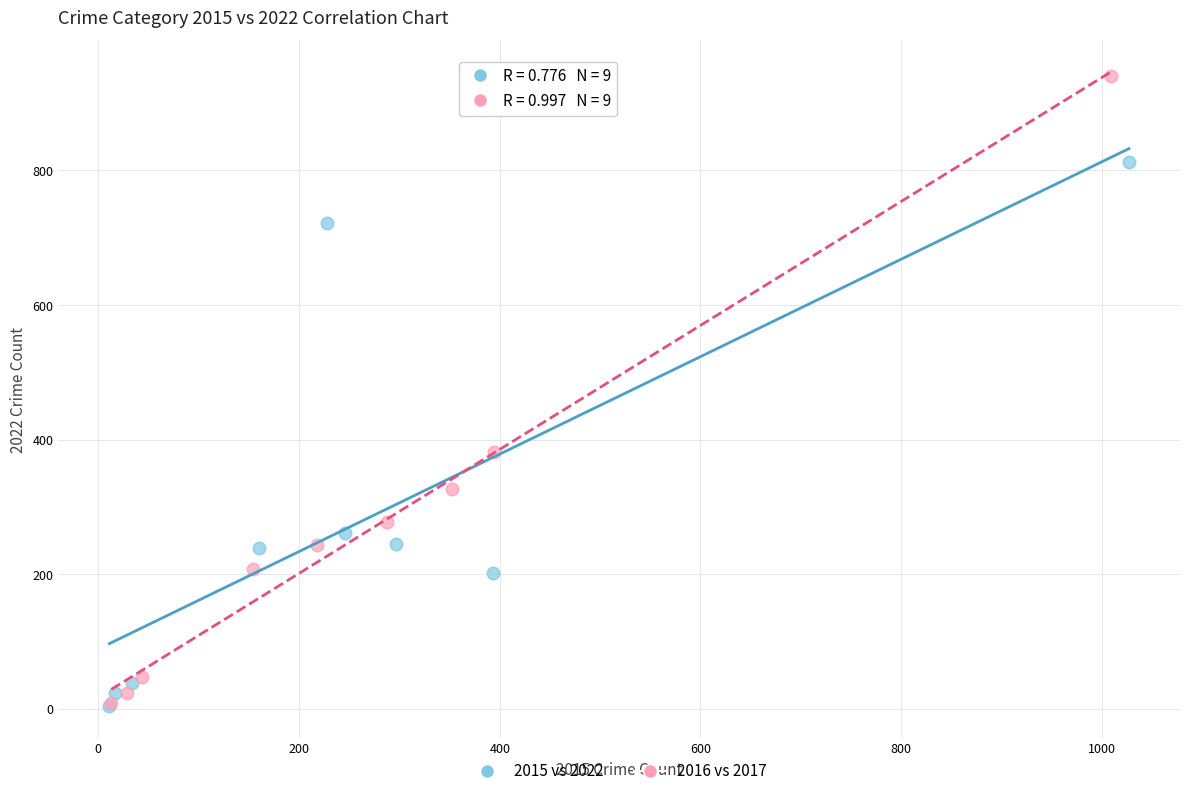

Which series reaches the maximum Y coordinate?

2016 vs 2017